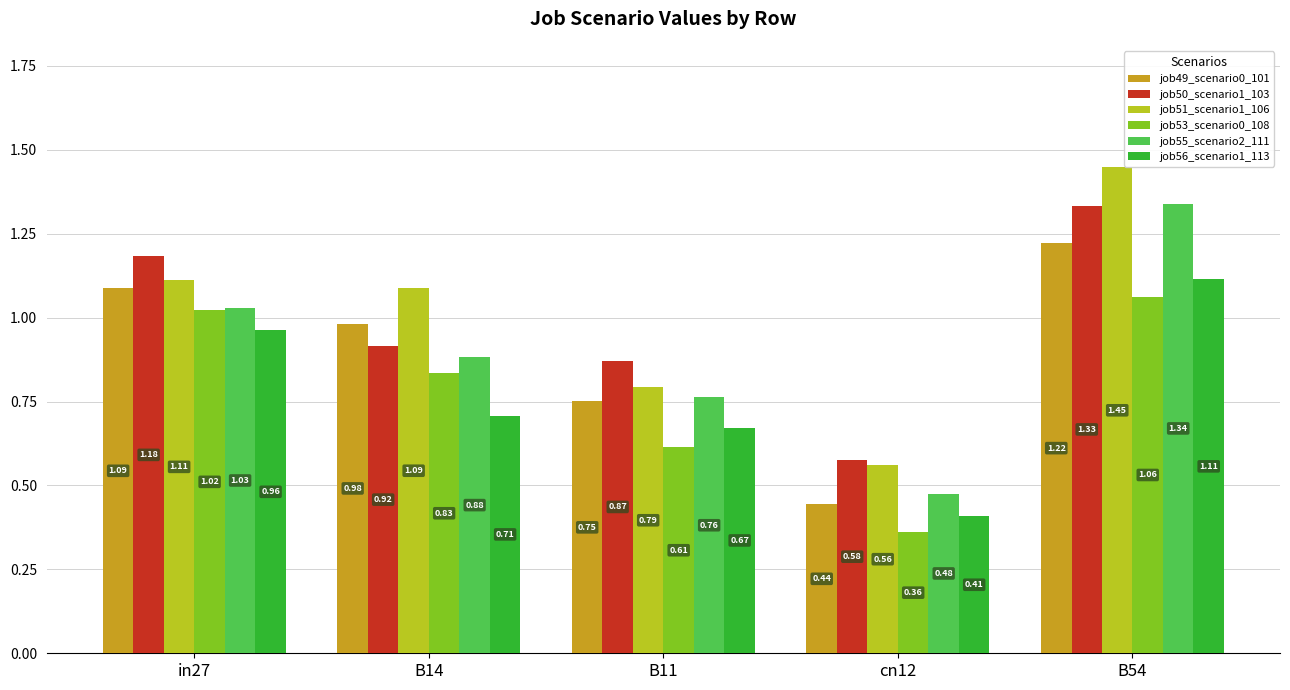

What are all the series names shown in the legend?

job49_scenario0_101, job50_scenario1_103, job51_scenario1_106, job53_scenario0_108, job55_scenario2_111, job56_scenario1_113